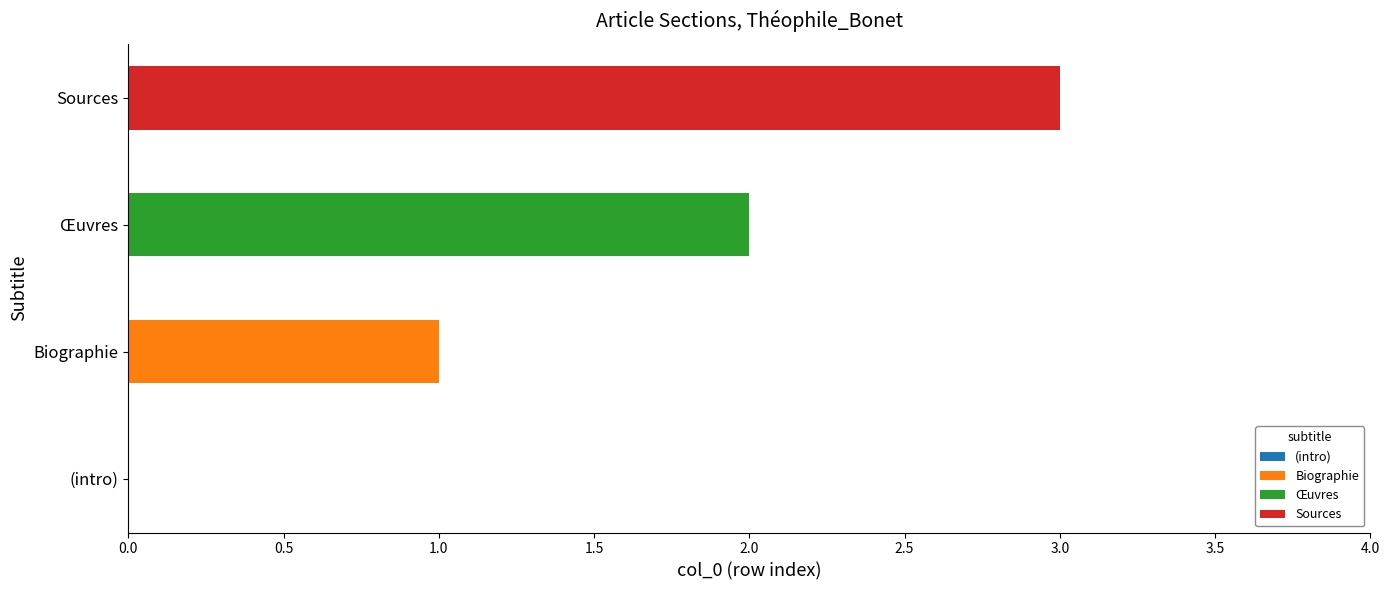

At which category is the sum across all series the highest?

Sources